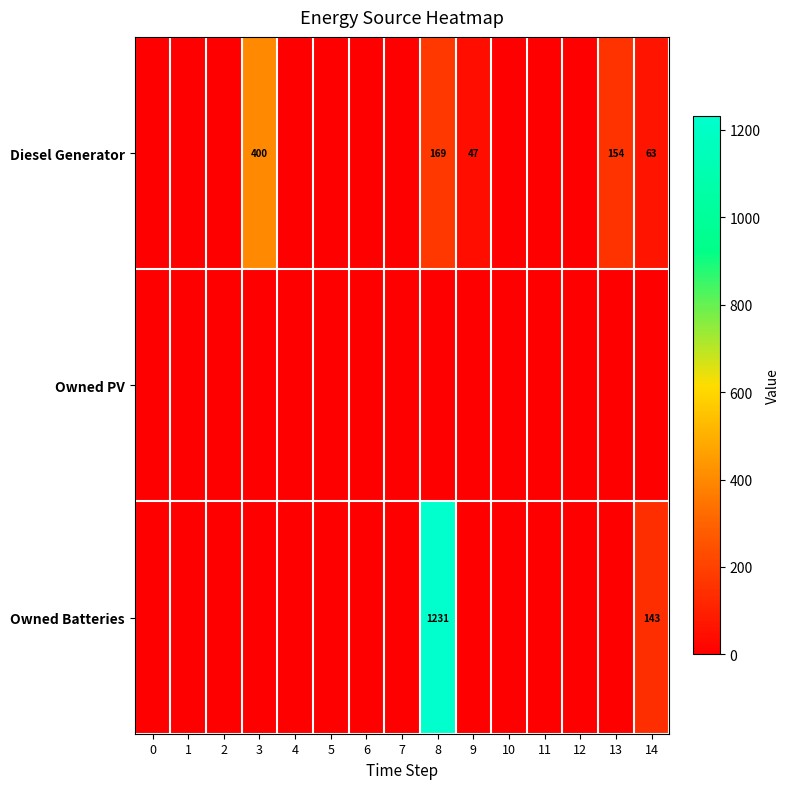

True or false: Diesel Generator has a value of 154 at 13.

True